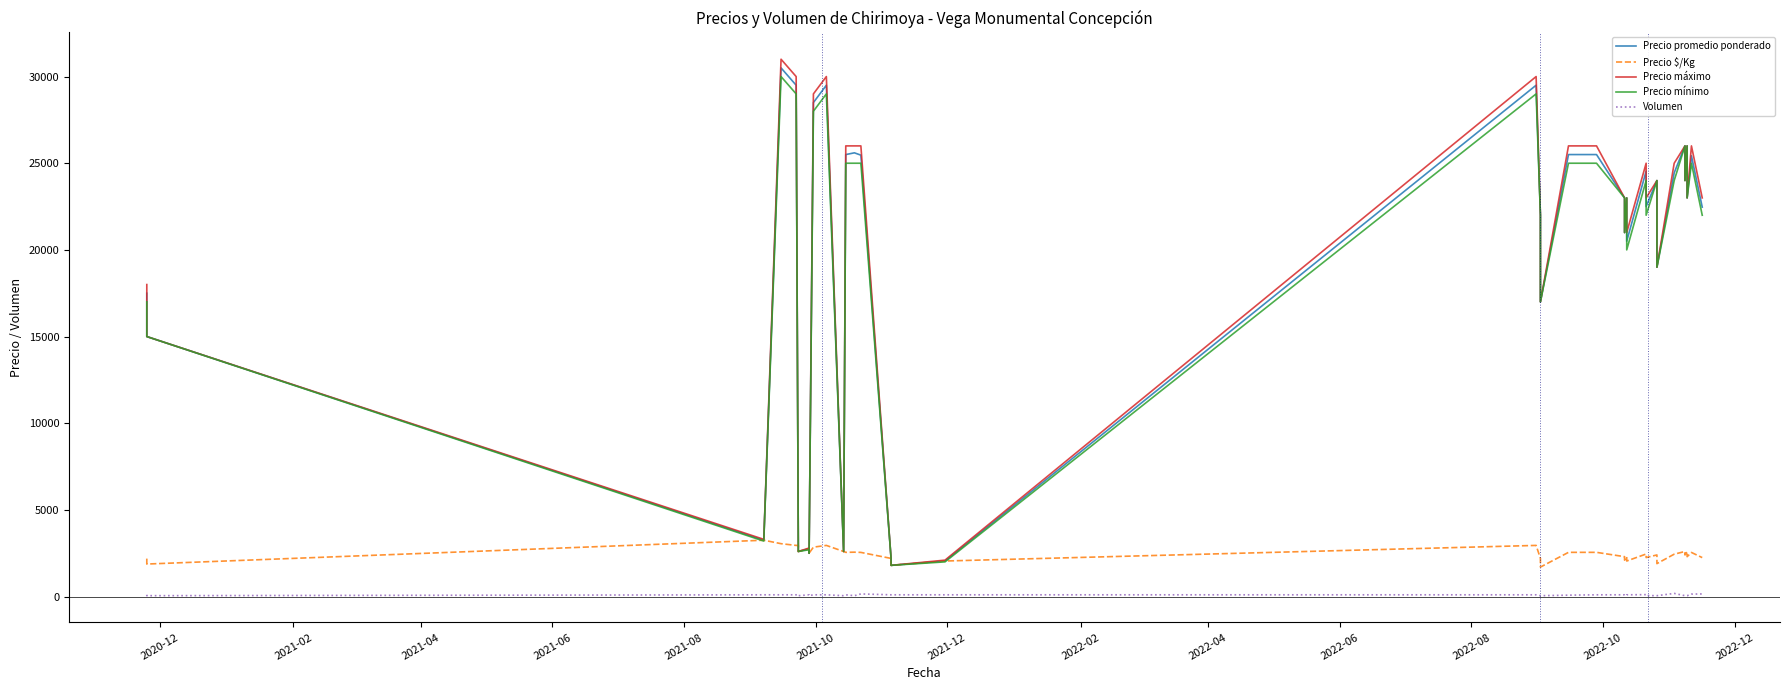

List the series in order of their peak value, highest first.

Precio máximo, Precio promedio ponderado, Precio mínimo, Precio $/Kg, Volumen